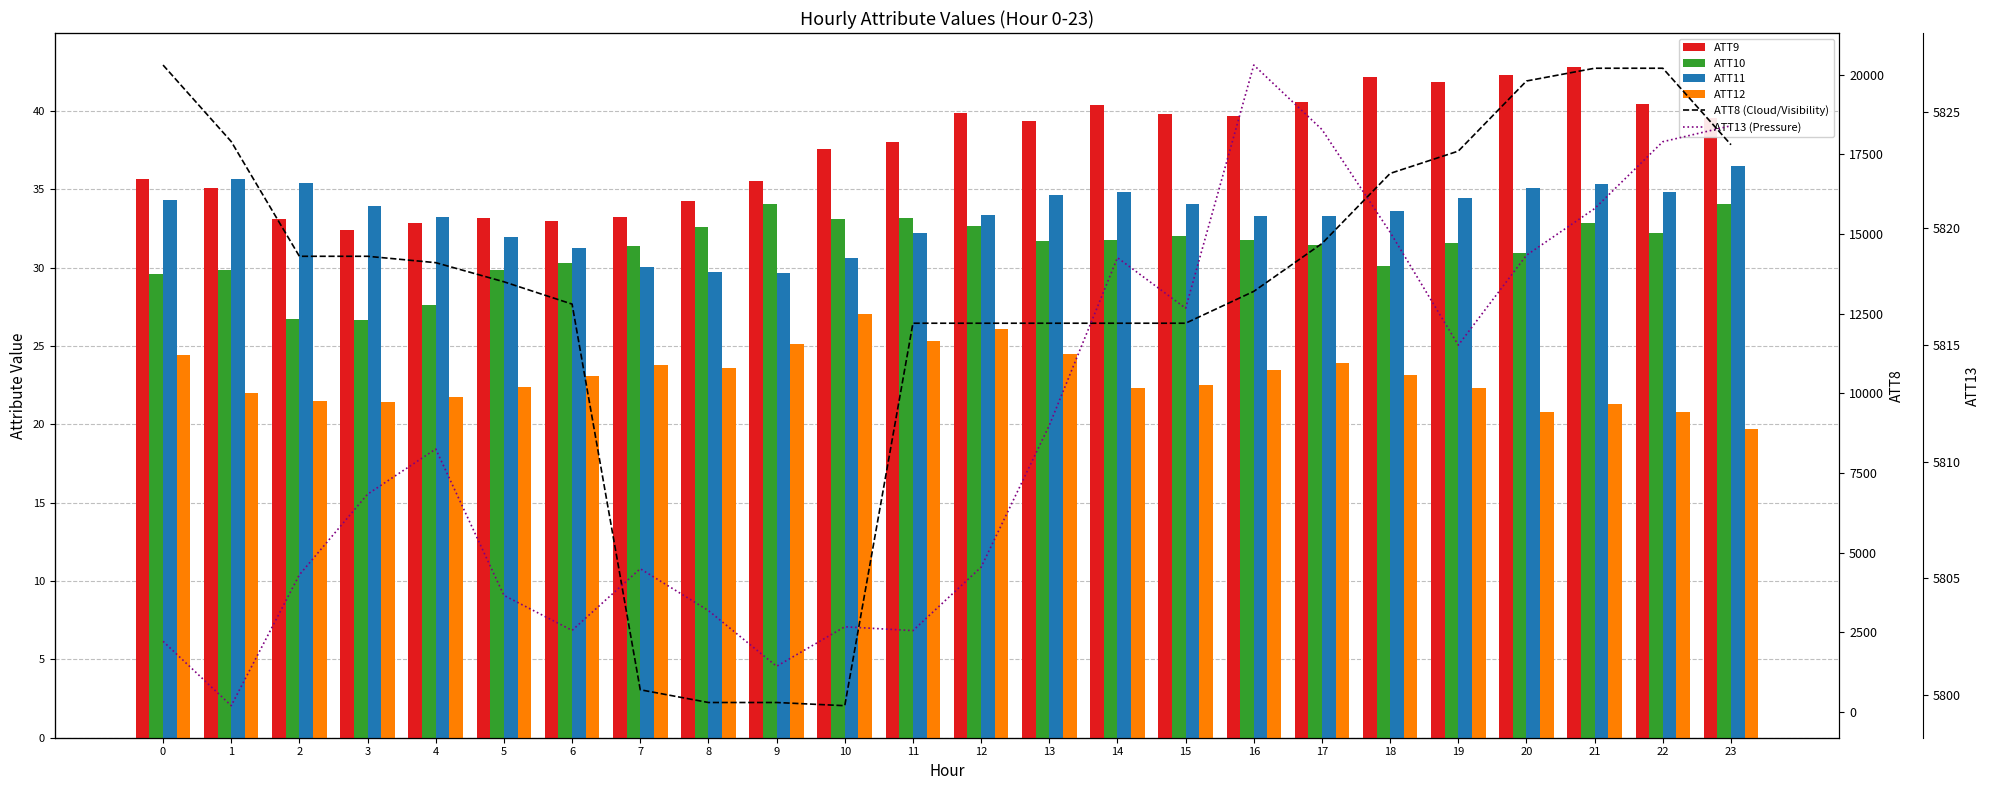

Reading left to right, extract all data points from this chart.

ATT9: 35.7	35.1	33.1	32.4	32.8	33.1	33.0	33.3	34.3	35.6	37.5	38.0	39.8	39.3	40.4	39.8	39.7	40.6	42.2	41.8	42.3	42.8	40.4	39.5
ATT10: 29.6	29.8	26.7	26.7	27.6	29.8	30.3	31.4	32.6	34.0	33.1	33.2	32.6	31.7	31.7	32.0	31.8	31.5	30.1	31.6	30.9	32.8	32.2	34.1
ATT11: 34.3	35.6	35.4	33.9	33.2	31.9	31.2	30.1	29.7	29.7	30.6	32.2	33.3	34.7	34.8	34.1	33.3	33.3	33.6	34.5	35.1	35.4	34.8	36.5
ATT12: 24.4	22.0	21.5	21.4	21.7	22.4	23.1	23.8	23.6	25.1	27.1	25.3	26.1	24.5	22.3	22.5	23.5	23.9	23.2	22.3	20.8	21.3	20.8	19.7
ATT8 (Cloud/Visibility): 20300.0	17900.0	14300.0	14300.0	14100.0	13500.0	12800.0	700.0	300.0	300.0	200.0	12200.0	12200.0	12200.0	12200.0	12200.0	13200.0	14700.0	16900.0	17600.0	19800.0	20200.0	20200.0	17800.0
ATT13 (Pressure): 5802.3	5799.5	5805.2	5808.6	5810.5	5804.3	5802.8	5805.4	5803.6	5801.2	5802.9	5802.8	5805.5	5811.6	5818.7	5816.6	5827.0	5824.2	5819.8	5815.0	5818.8	5820.8	5823.7	5824.4